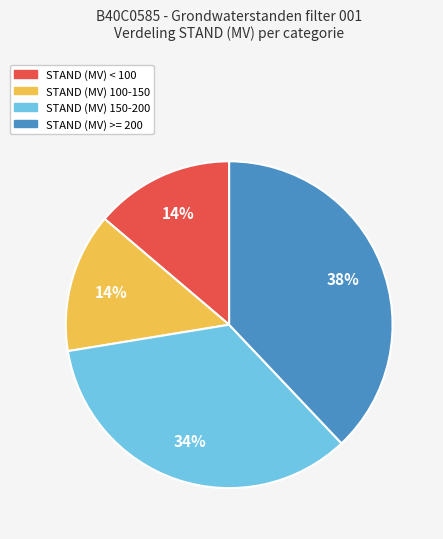

To the nearest percent, what is the difference between the largest and smallest slice percentages?

24%